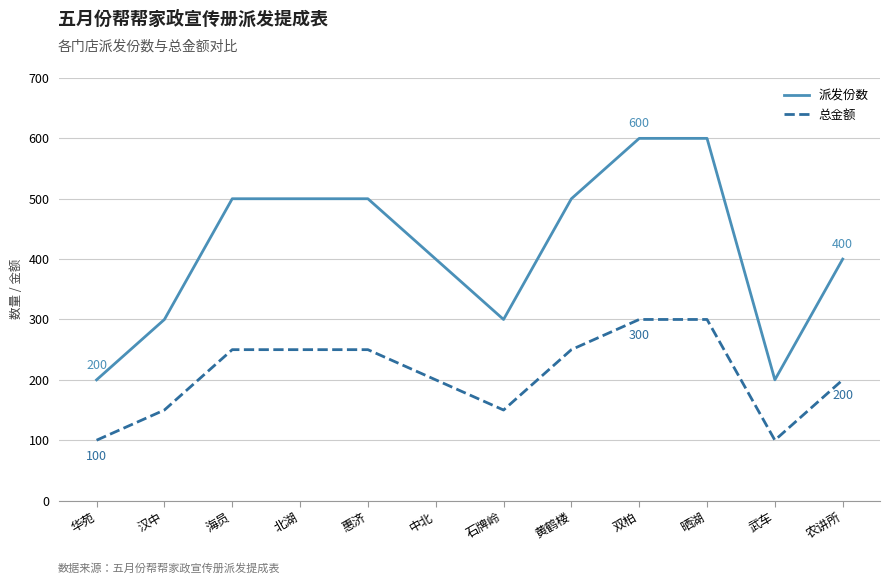

The value of 派发份数 at 华苑 is 200. True or false?

True